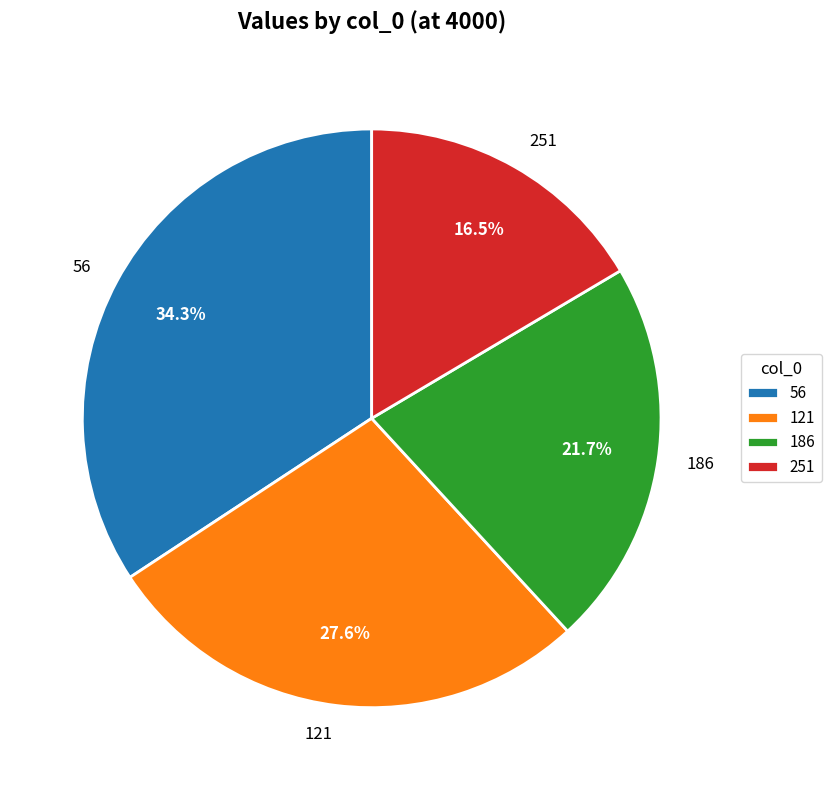

Does 251 account for over 50% of the chart?

No